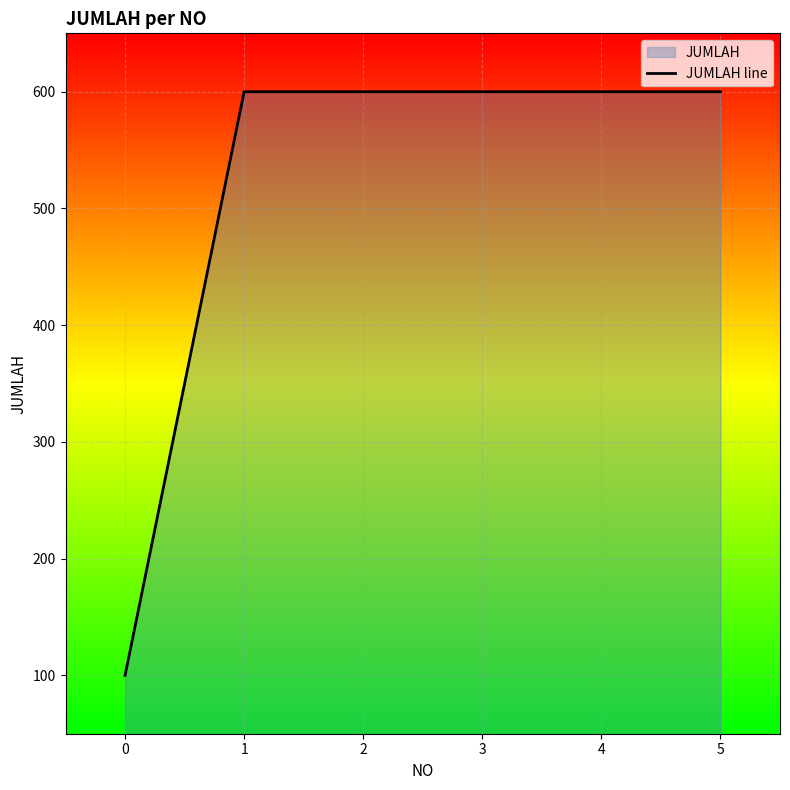

What is the maximum value shown in the chart?

600